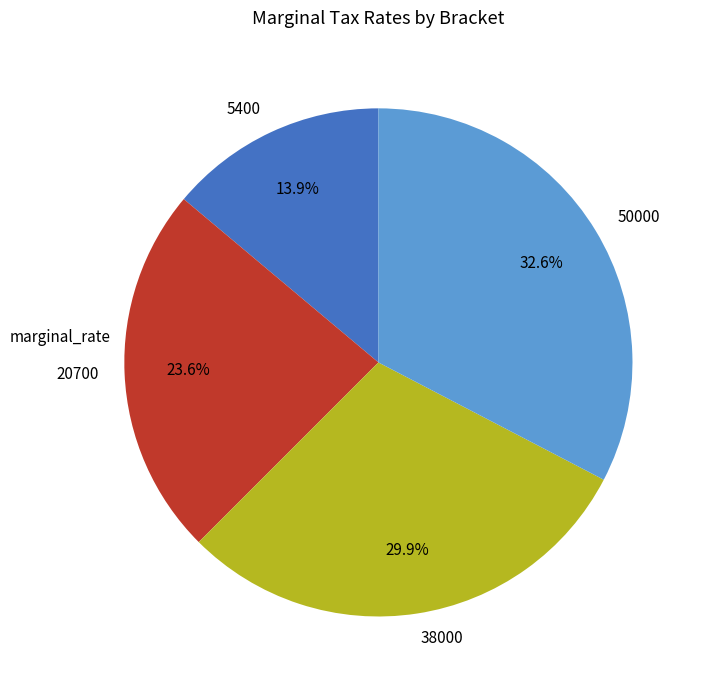

Which category has the smallest portion of the pie?

5400